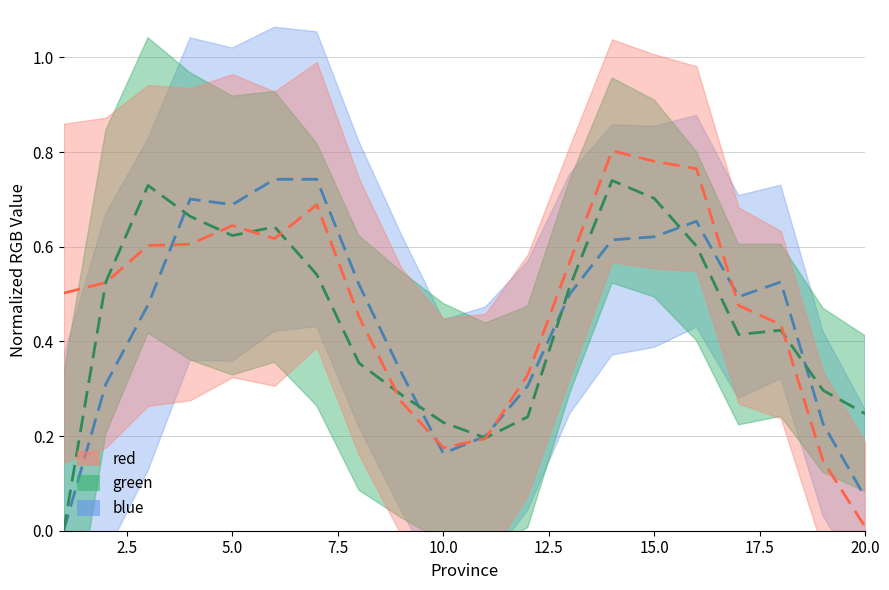

How many lines are shown in the chart?

3